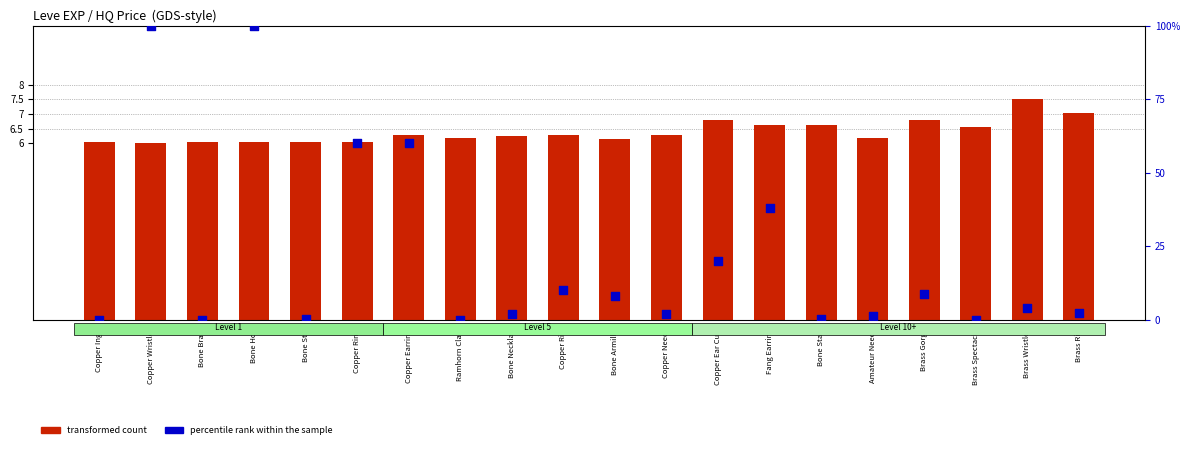

Which series reaches the maximum Y coordinate?

percentile rank within the sample